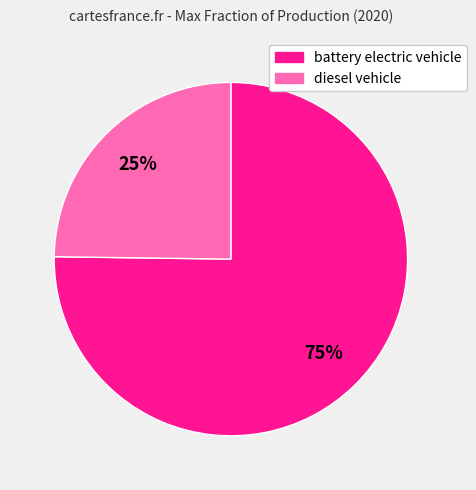

What percentage is the battery electric vehicle slice, to the nearest percent?

75%